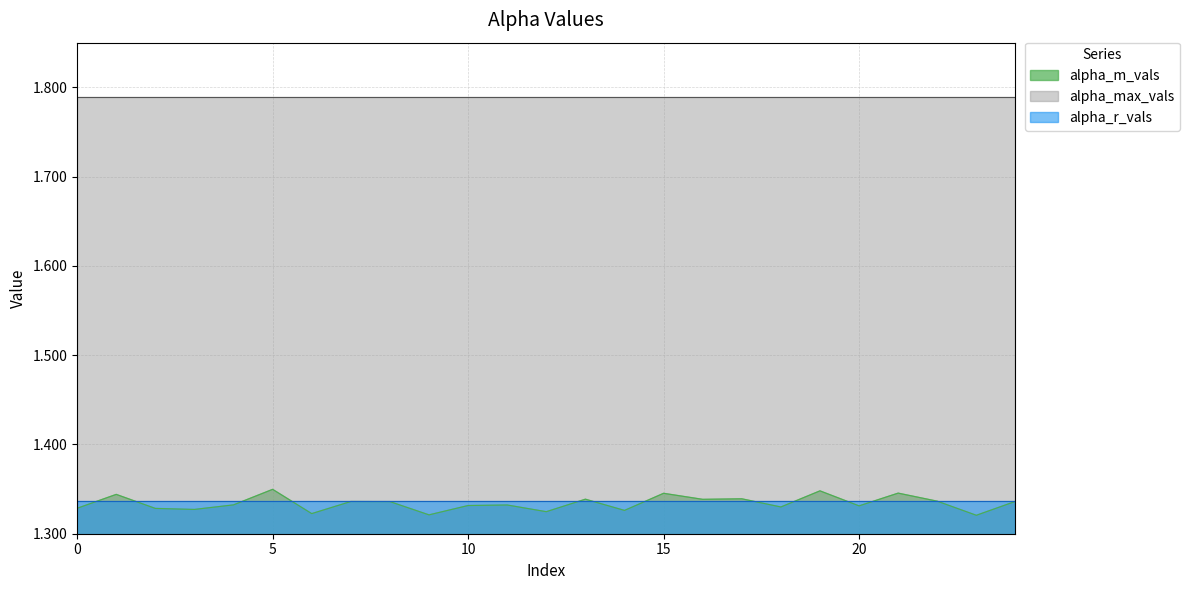

True or false: alpha_max_vals and alpha_r_vals intersect in this chart.

False